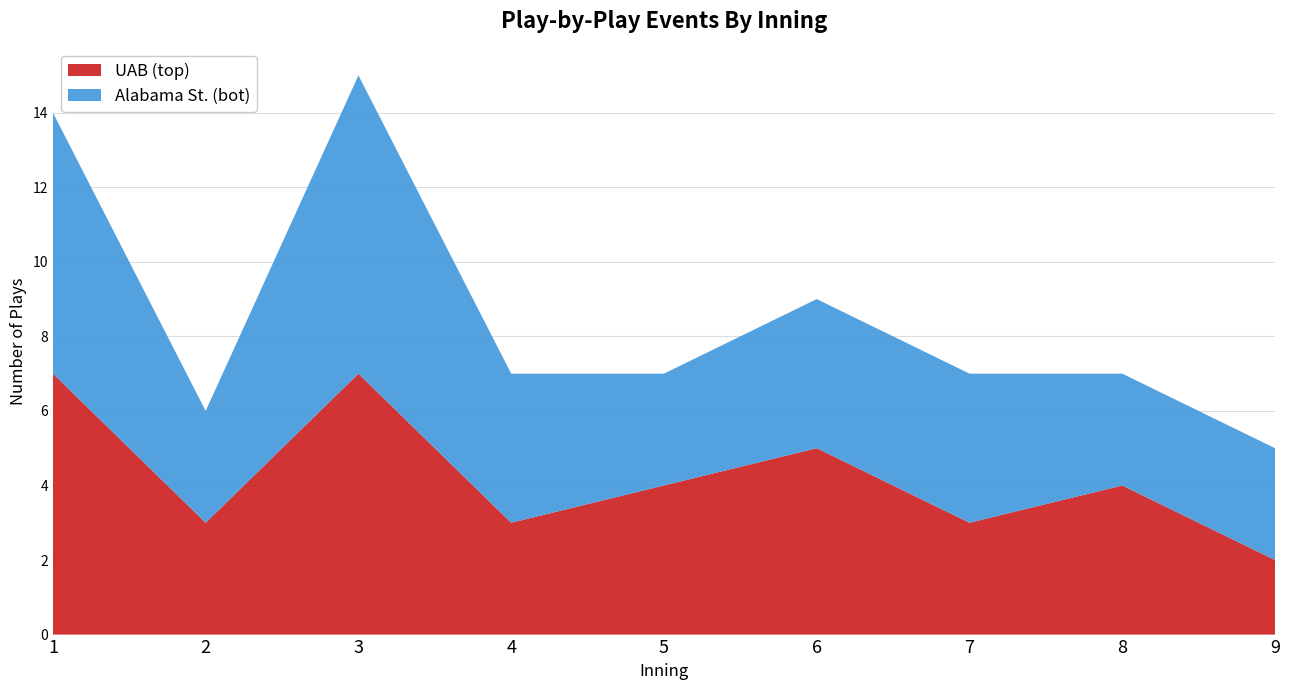

Reading left to right, transcribe all the data shown in this chart.

UAB (top): 1=7	2=3	3=7	4=3	5=4	6=5	7=3	8=4	9=2
Alabama St. (bot): 1=7	2=3	3=8	4=4	5=3	6=4	7=4	8=3	9=3